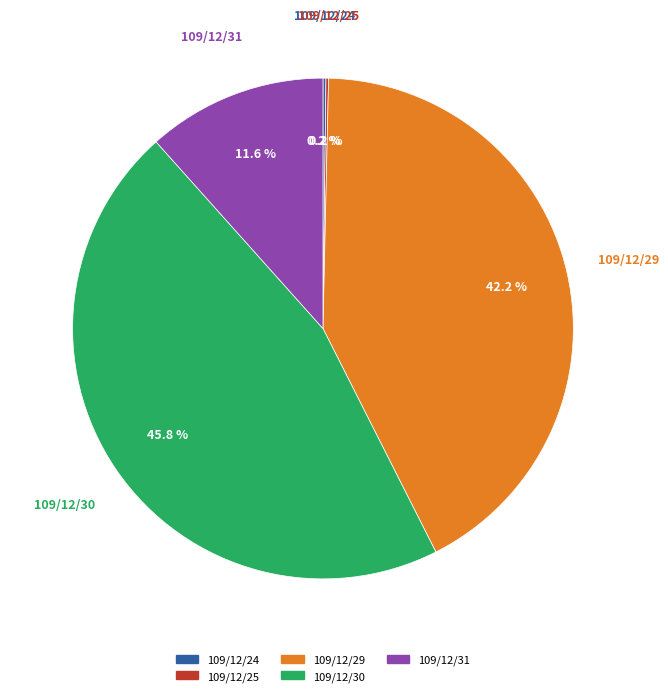

What is the largest slice in the pie chart?

109/12/30